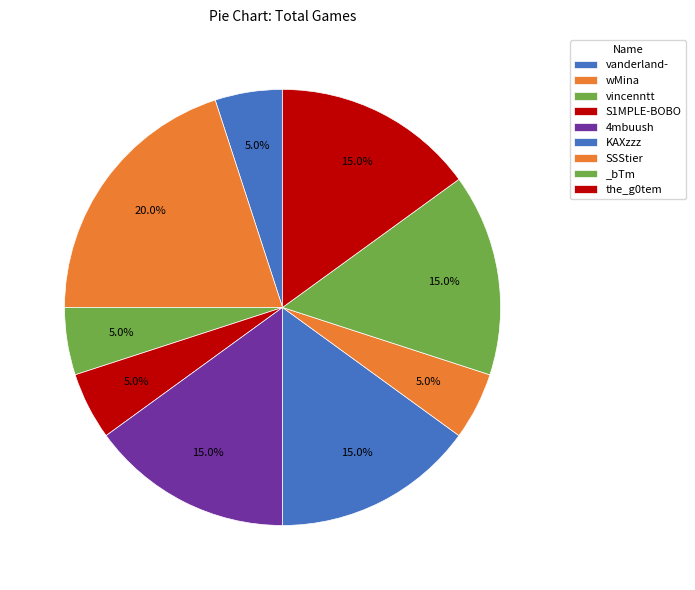

Which category has the biggest portion of the pie?

wMina